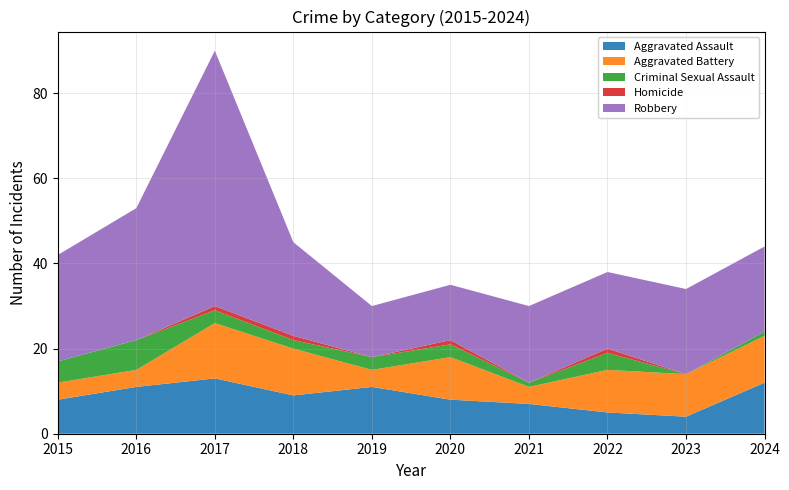

Reading left to right, extract all data points from this chart.

Aggravated Assault: 8	11	13	9	11	8	7	5	4	12
Aggravated Battery: 4	4	13	11	4	10	4	10	10	11
Criminal Sexual Assault: 5	7	3	2	3	3	1	4	0	1
Homicide: 0	0	1	1	0	1	0	1	0	0
Robbery: 25	31	60	22	12	13	18	18	20	20